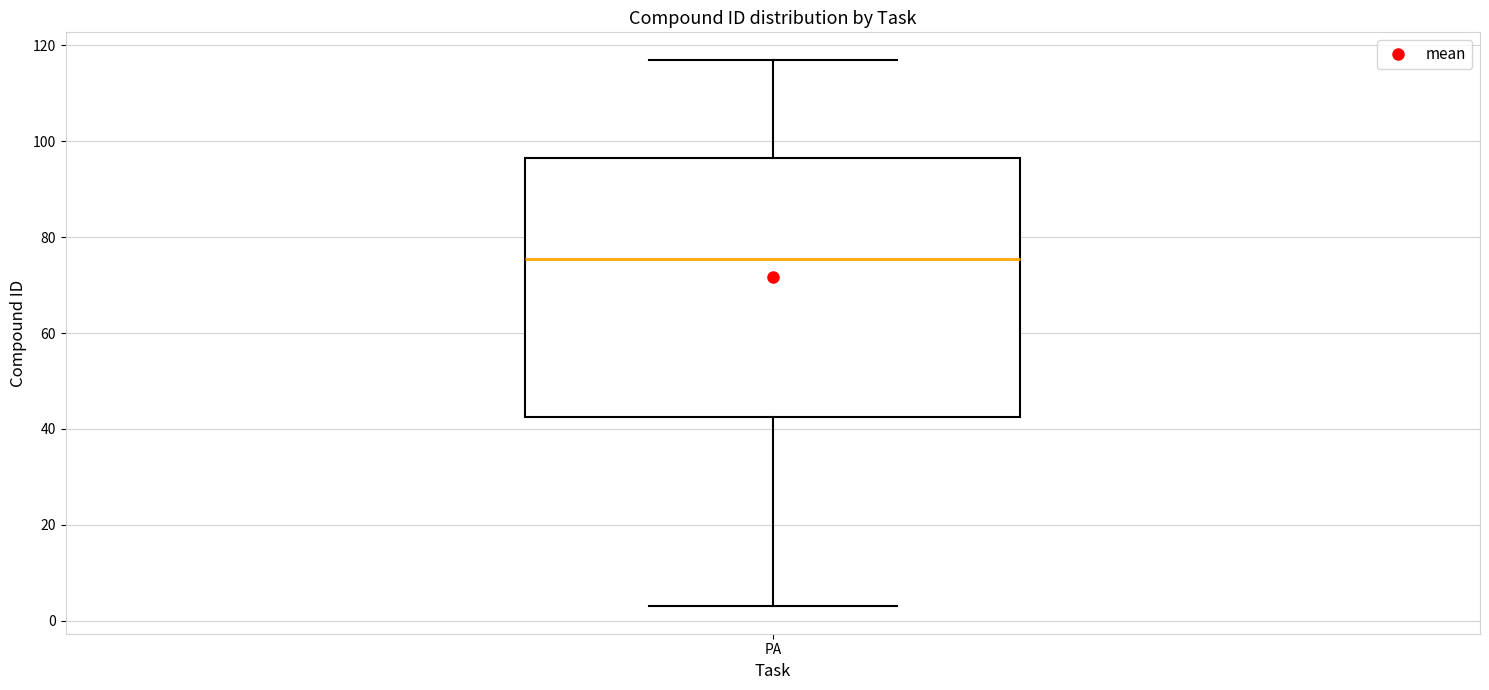

Read this box plot against the y-axis: the position of the median line, the range covered by the box, and the ends of both whiskers. The values are not printed on the chart, so give them approximately, as read against the axis.

median 76, box 42 to 96, whiskers 4 to 118